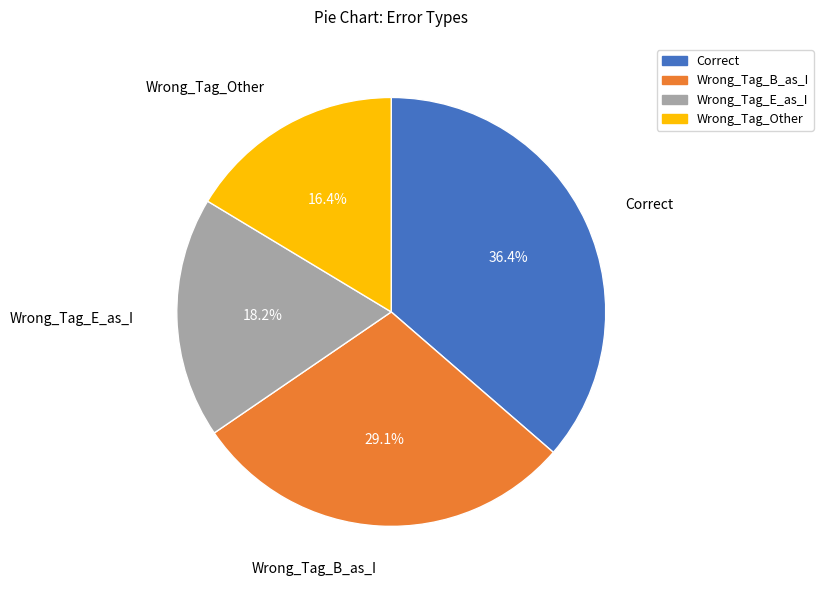

Is there any slice that represents more than half of the pie?

No